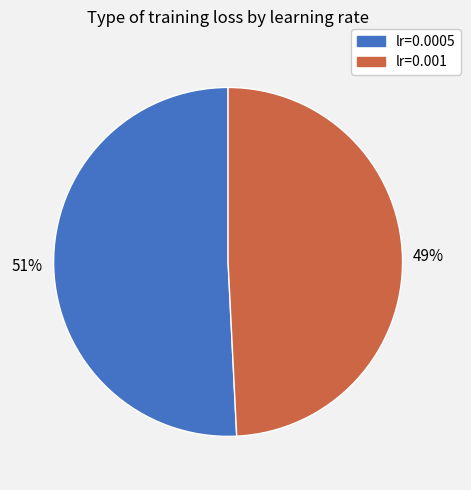

Between lr=0.0005 and lr=0.001, which is larger?

lr=0.0005